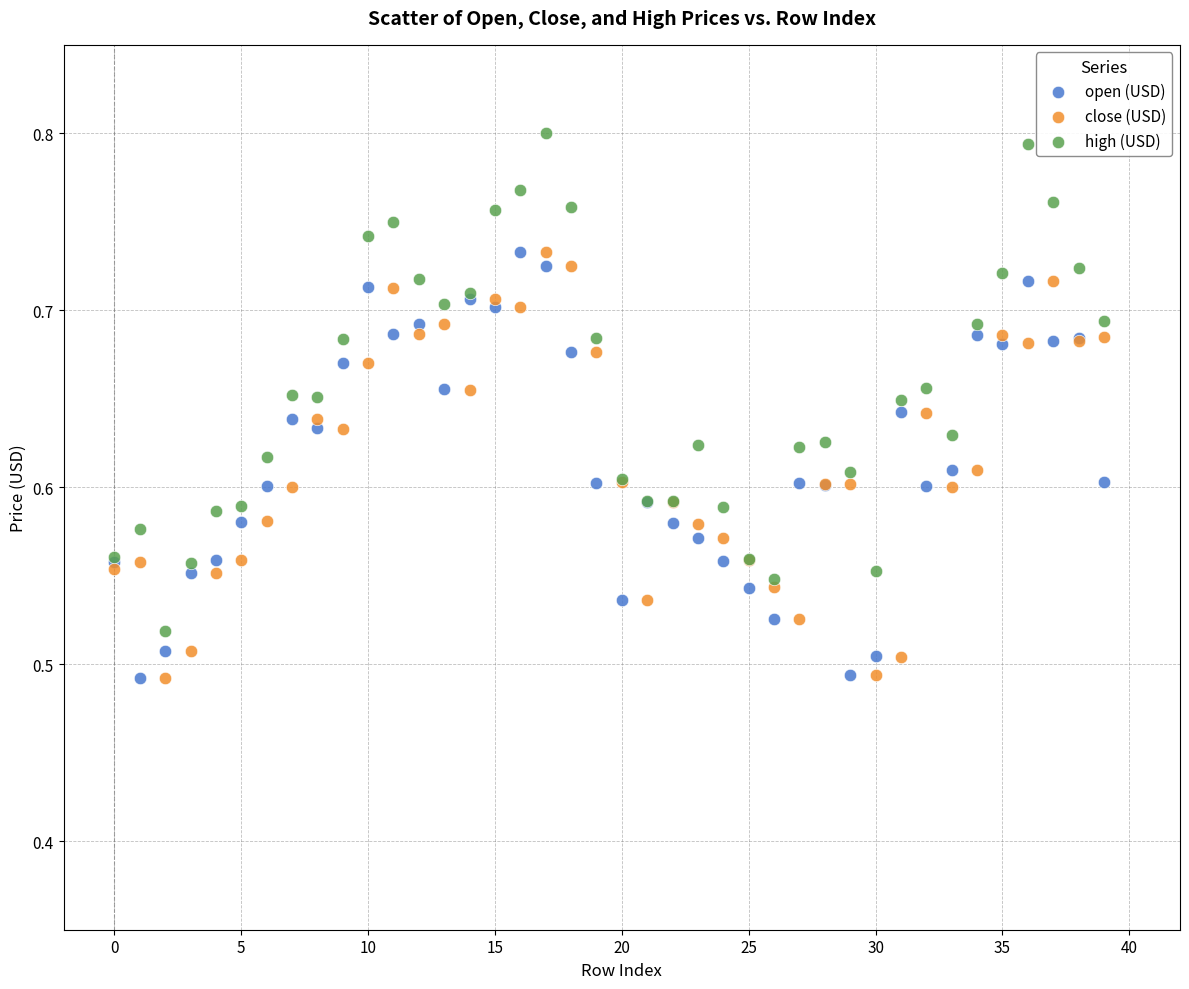

What are all the series names shown in the legend?

open (USD), close (USD), high (USD)